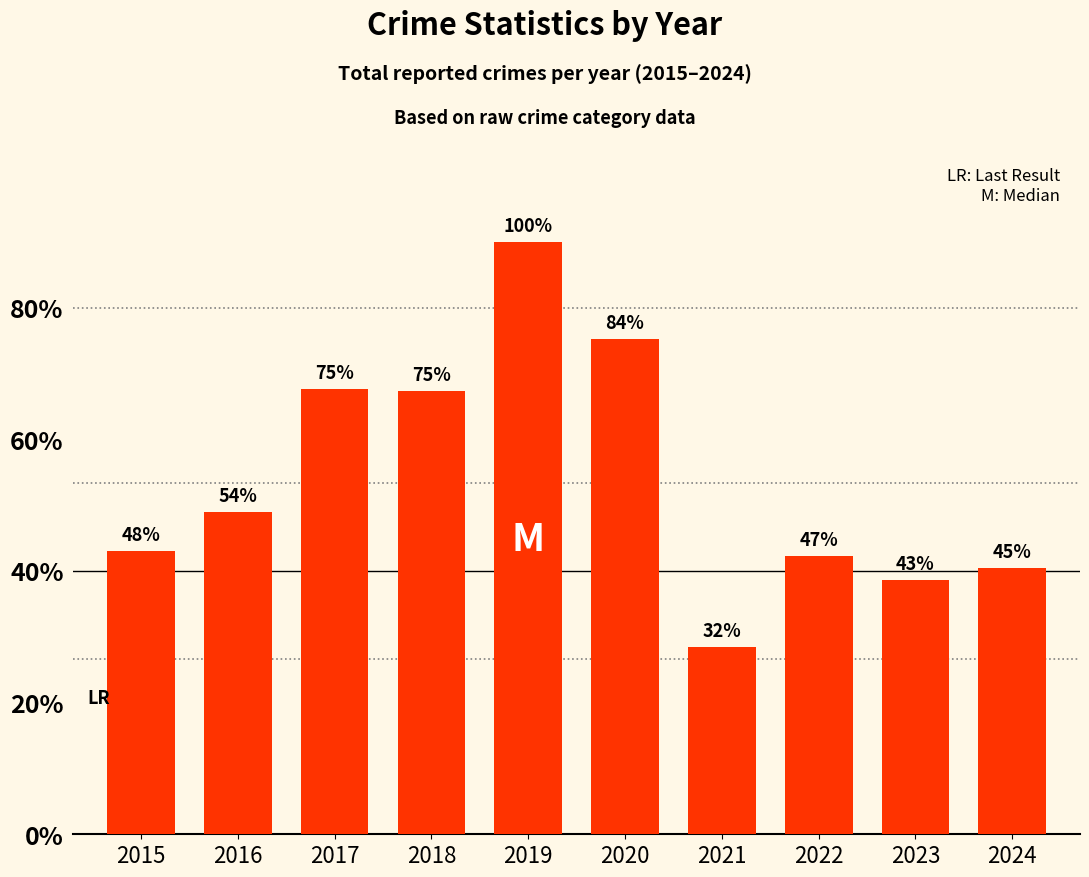

Are the bars horizontal?

No